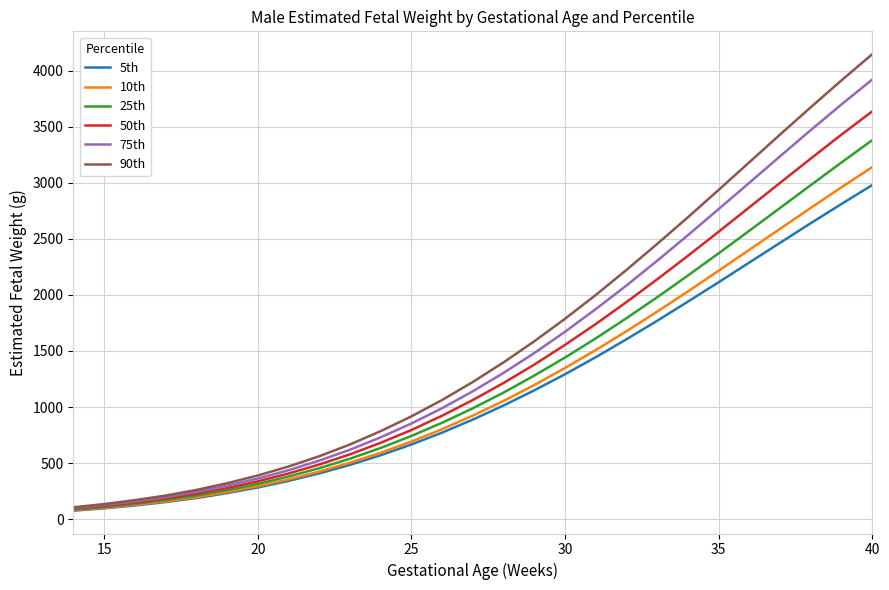

What is the average value of the 25th series?

1280